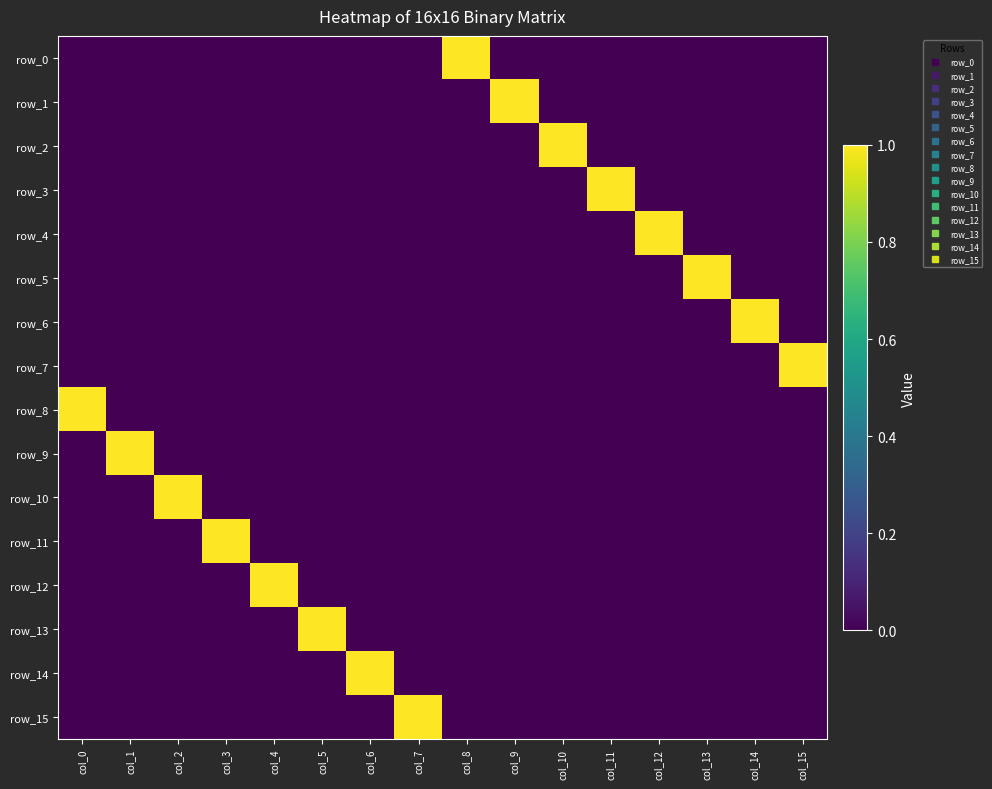

What is the total value across all series at col_12?

1